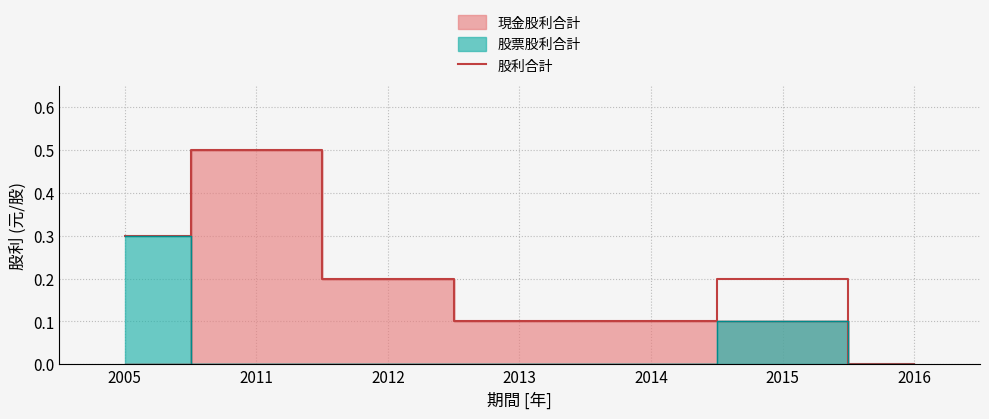

Is it true that the value at 2014 is 0.1?

False